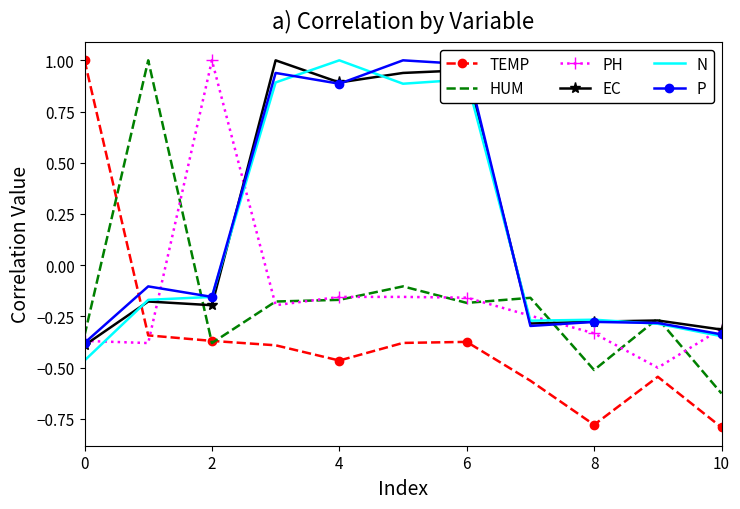

Which series has the widest spread of values?

TEMP